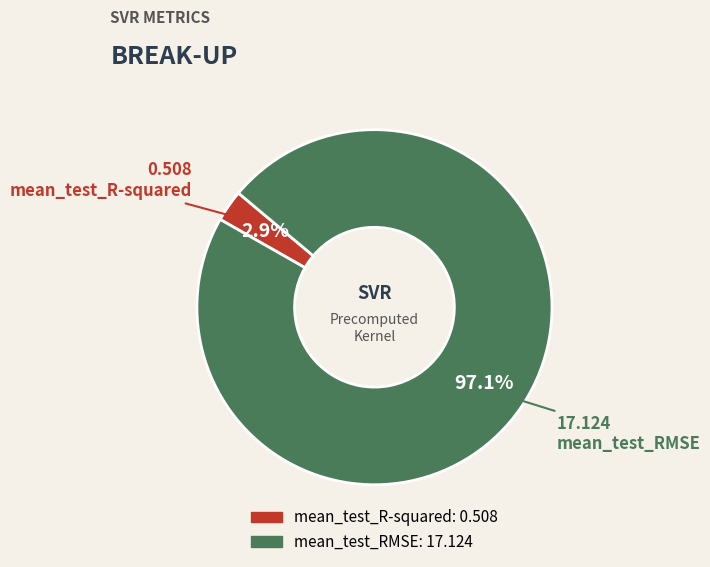

To the nearest percent, what is the average slice percentage?

50%